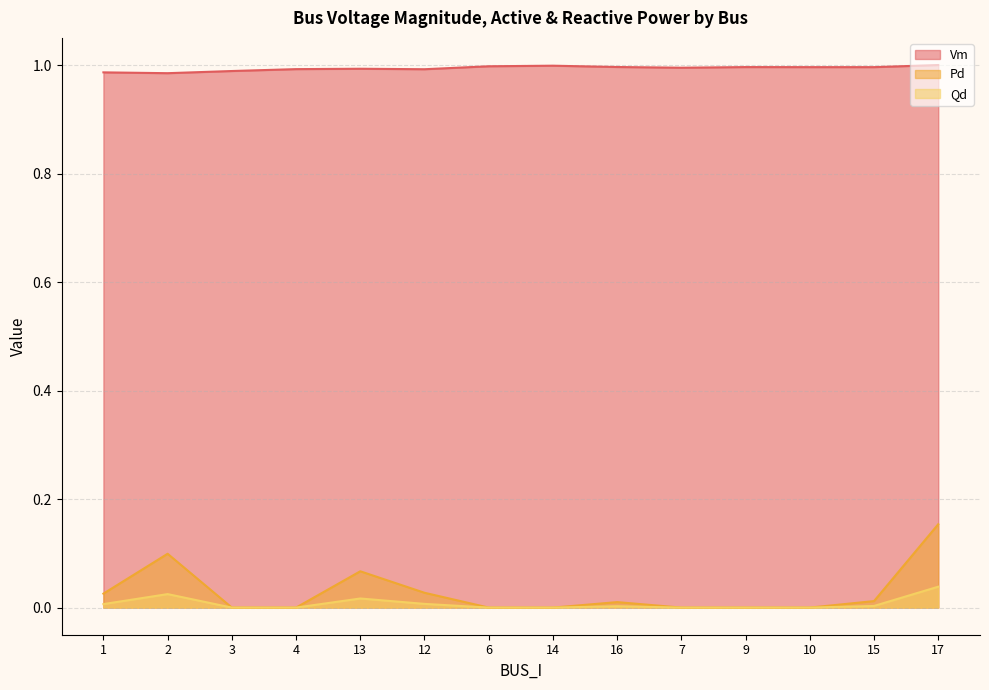

What is the total value across all series at 2?

1.1